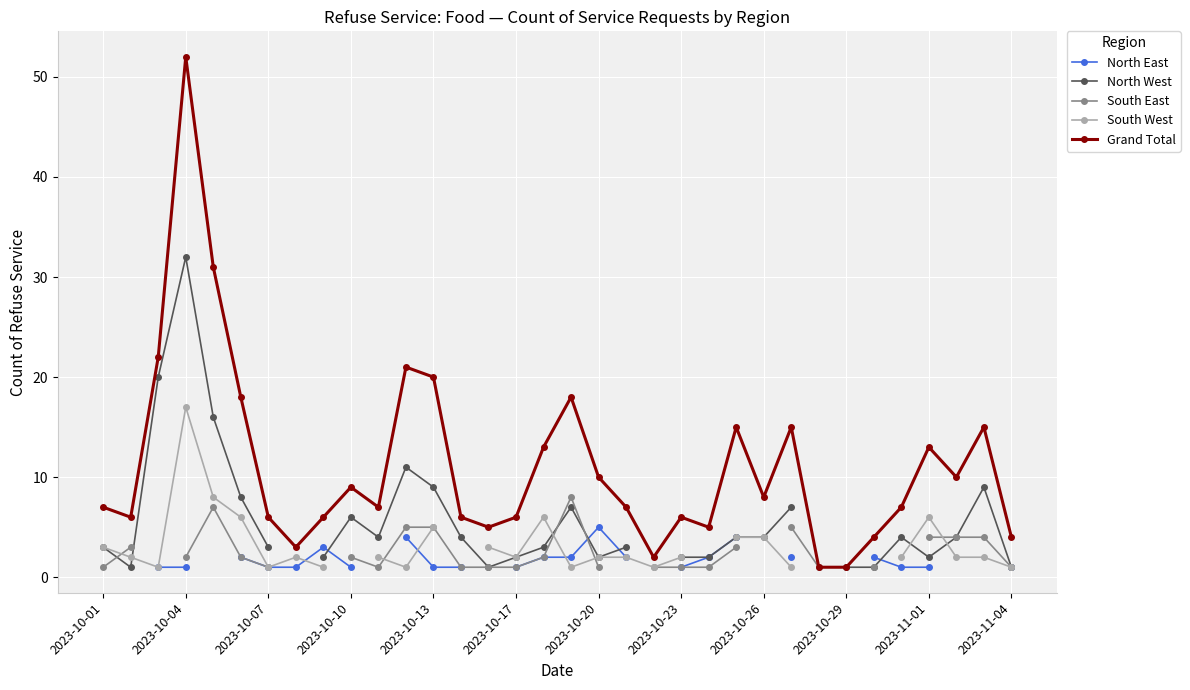

True or false: Grand Total has more than 2 interior local peaks.

True